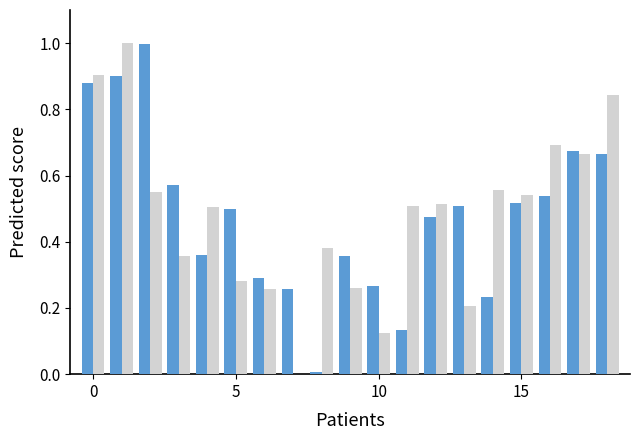

What is the maximum value shown in the chart?

1.0